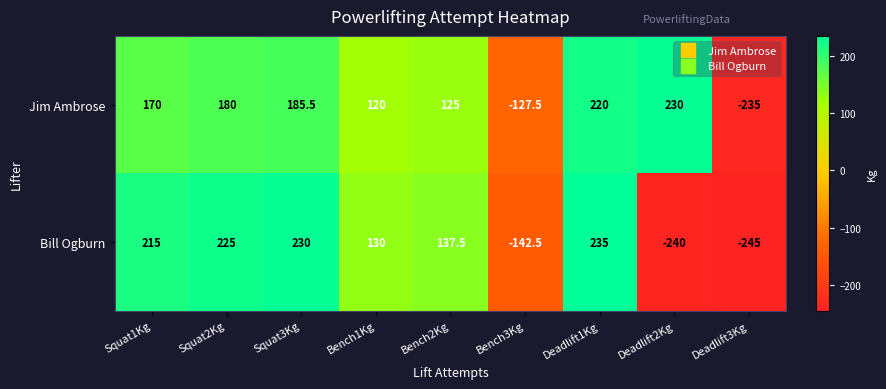

Count the number of data series in this chart.

2